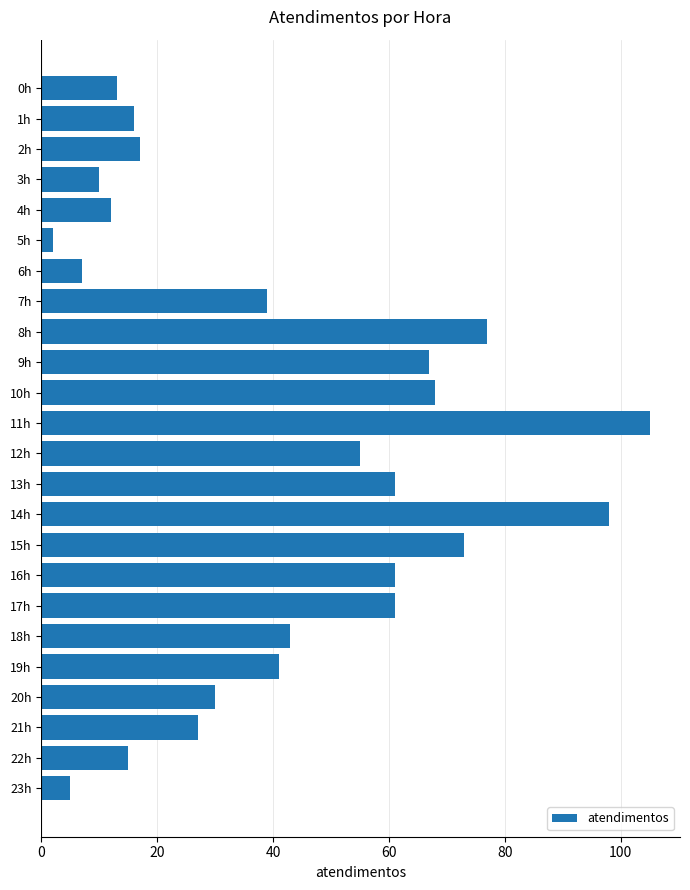

Is it true that the value at 15h is 73?

True